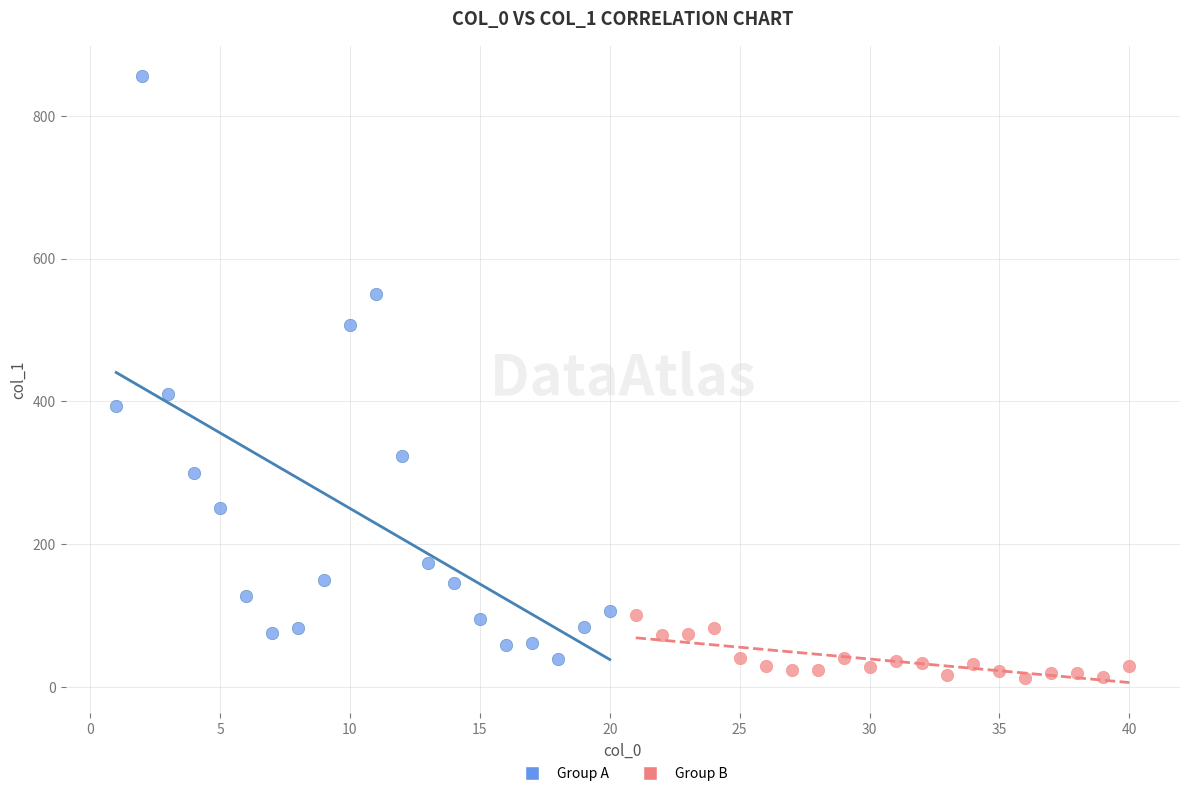

Which series has the widest spread of Y values?

Group A